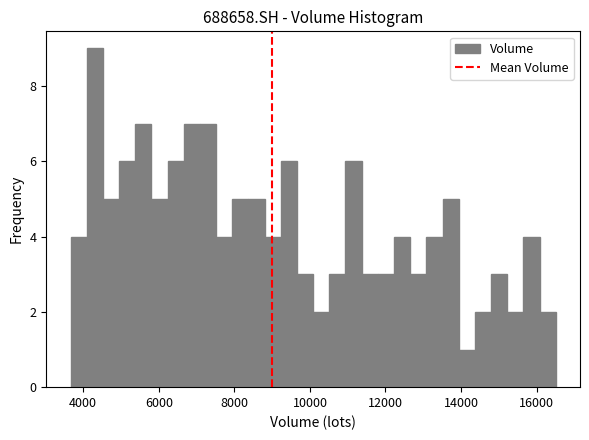

Around what value on the x-axis is the tallest bar? Give the approximate position of its centre, as read against the axis.

4400